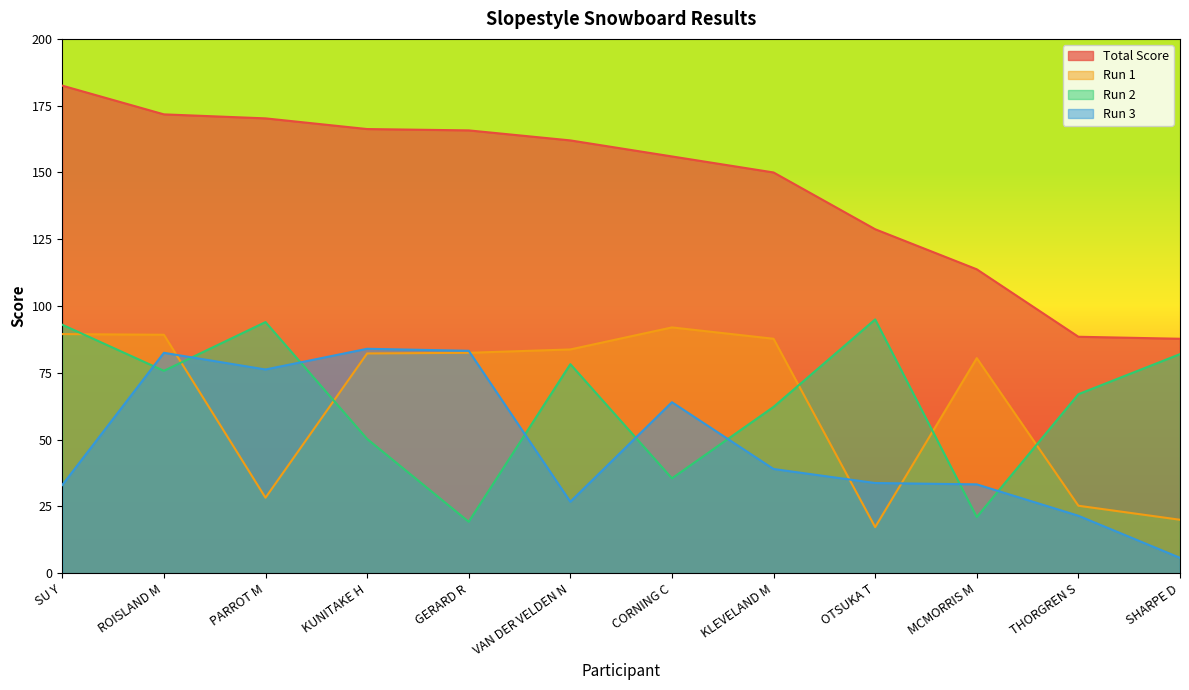

What is the total value across all series at ROISLAND M?

419.2